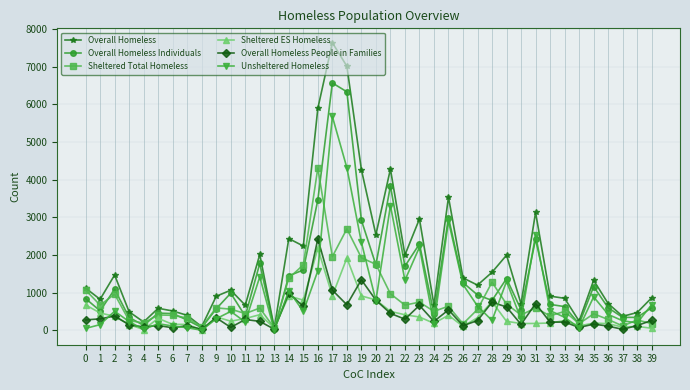

True or false: Sheltered Total Homeless has more than 2 points higher than both neighbors.

True